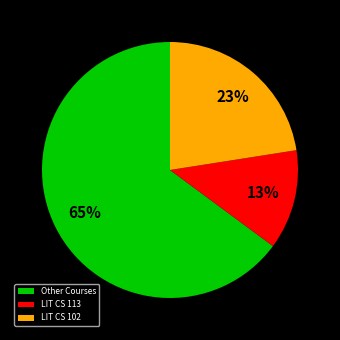

Is there any slice that represents more than half of the pie?

Yes